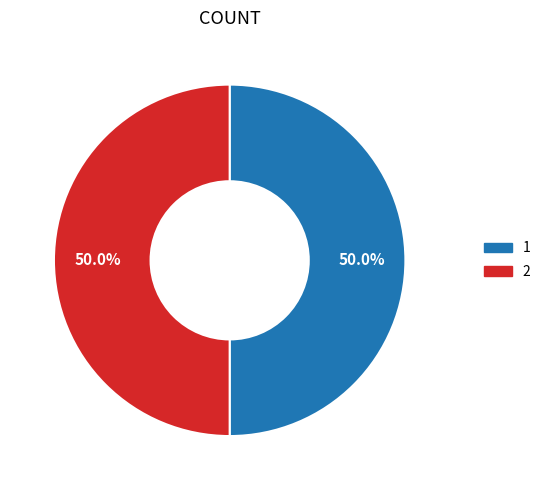

How many slices are in this pie chart?

2